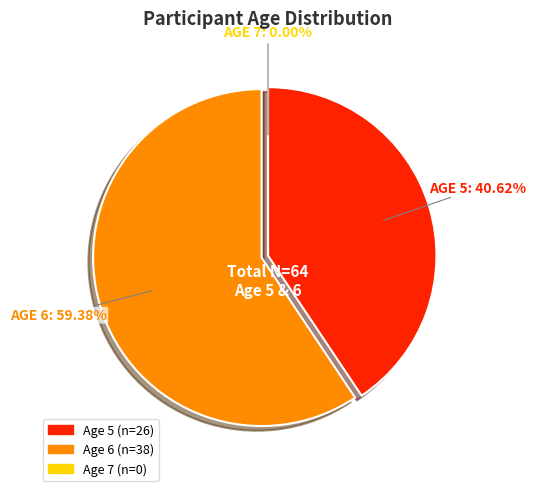

How many segments does this pie chart have?

3